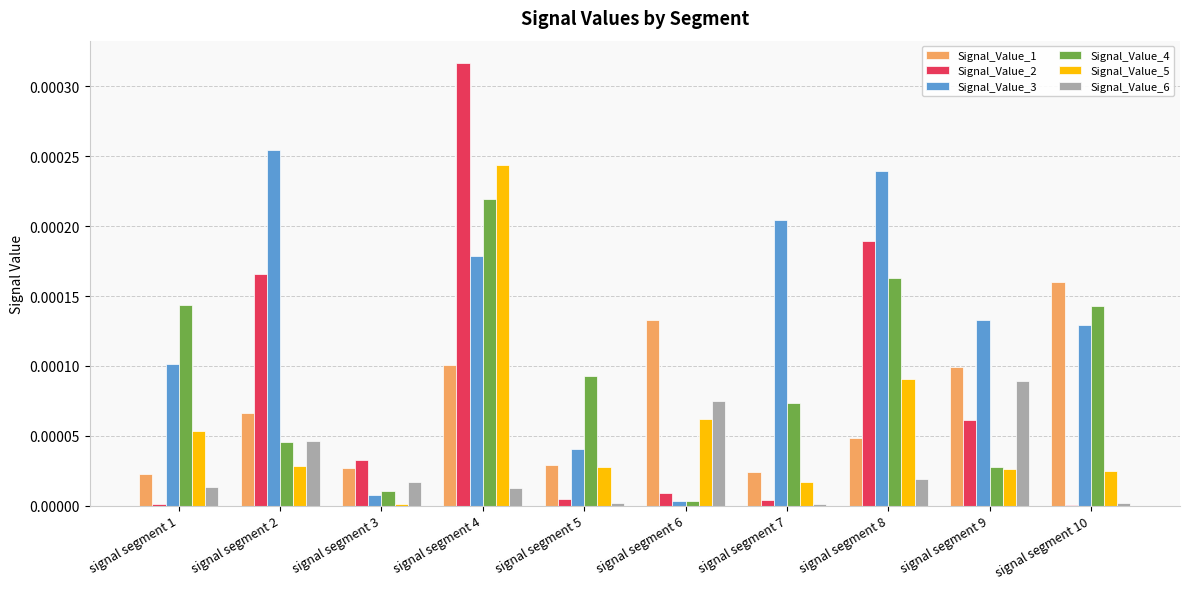

Are the bars horizontal?

No